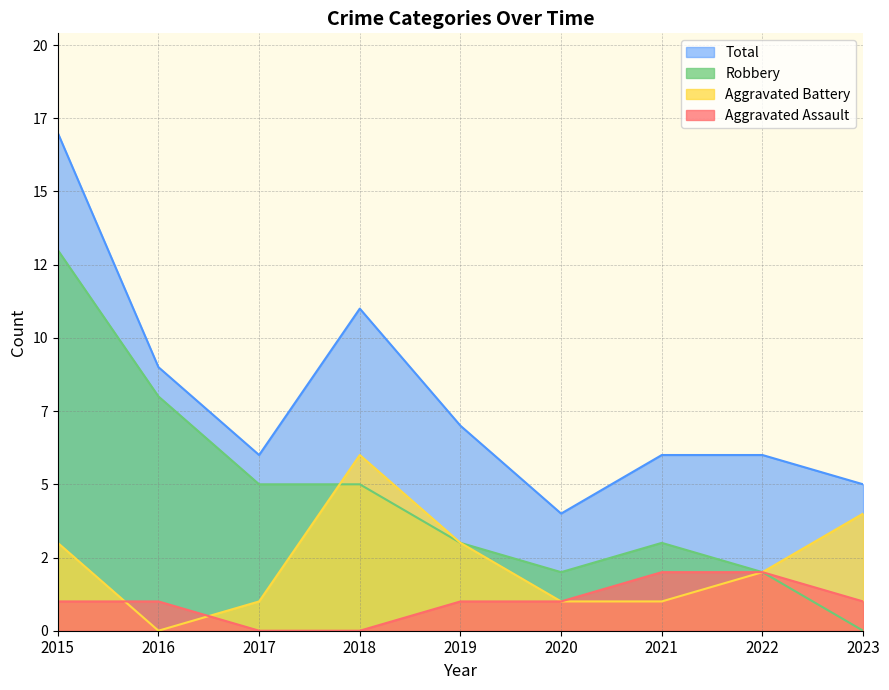

The value of Aggravated Battery at 2017 is 1. True or false?

True